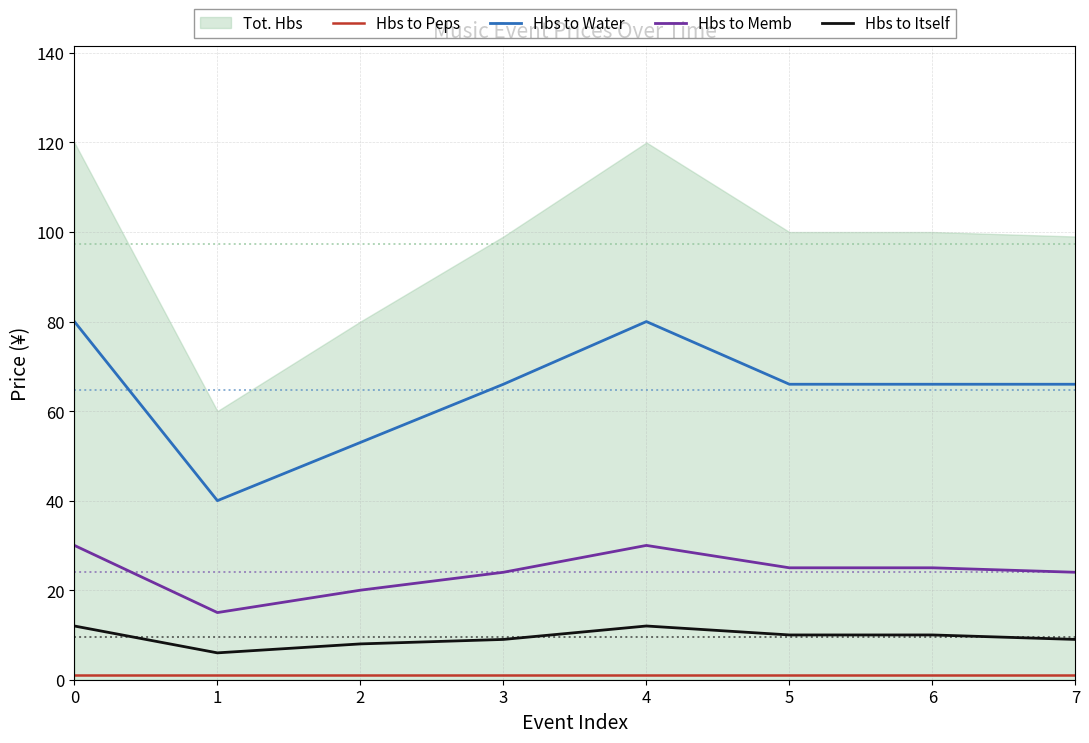

Which series has the largest range (max minus min)?

Hbs to Water